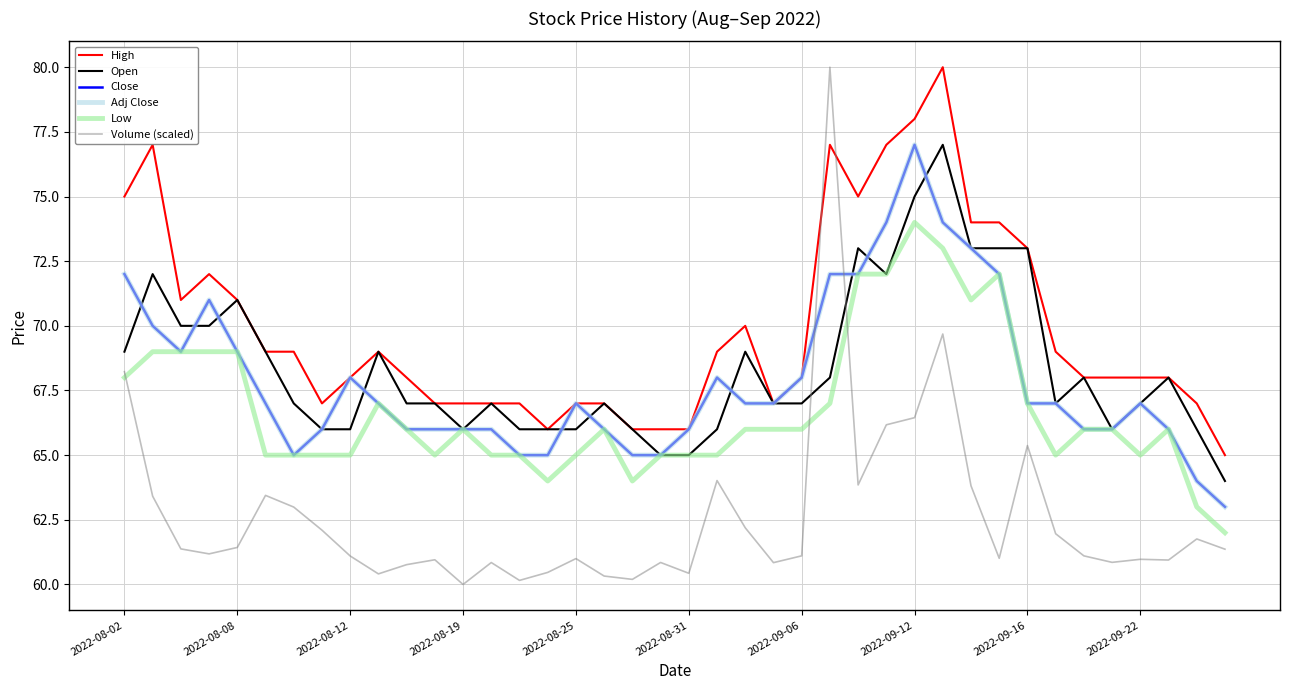

Is this an area chart (filled region under the line)?

No